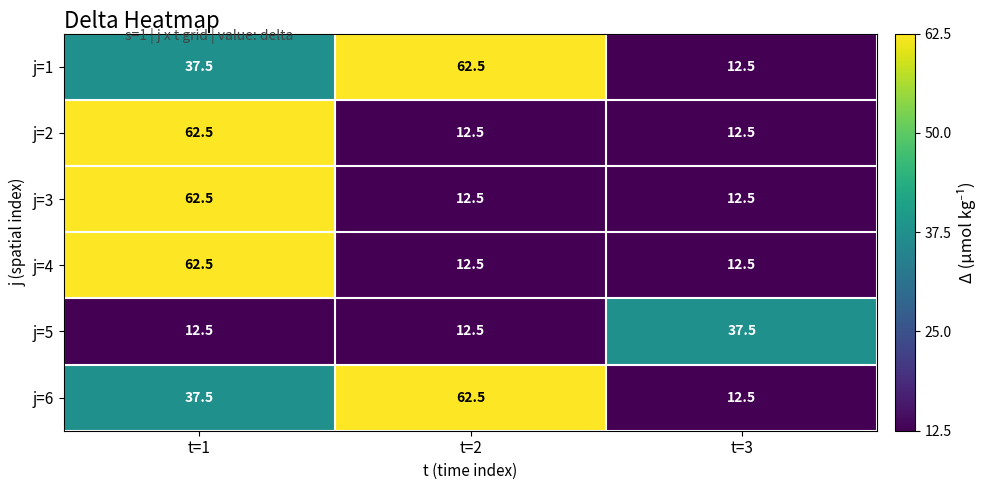

List the labels in order of j=6 value, largest first.

t=2, t=1, t=3